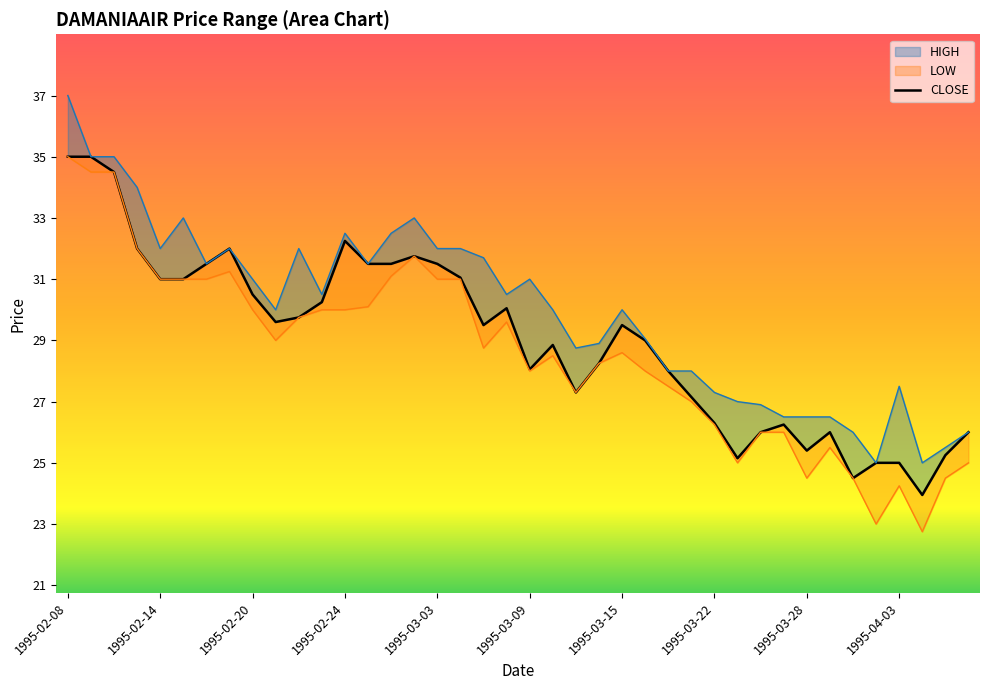

Which label corresponds to the smallest value in the chart?

1995-04-04